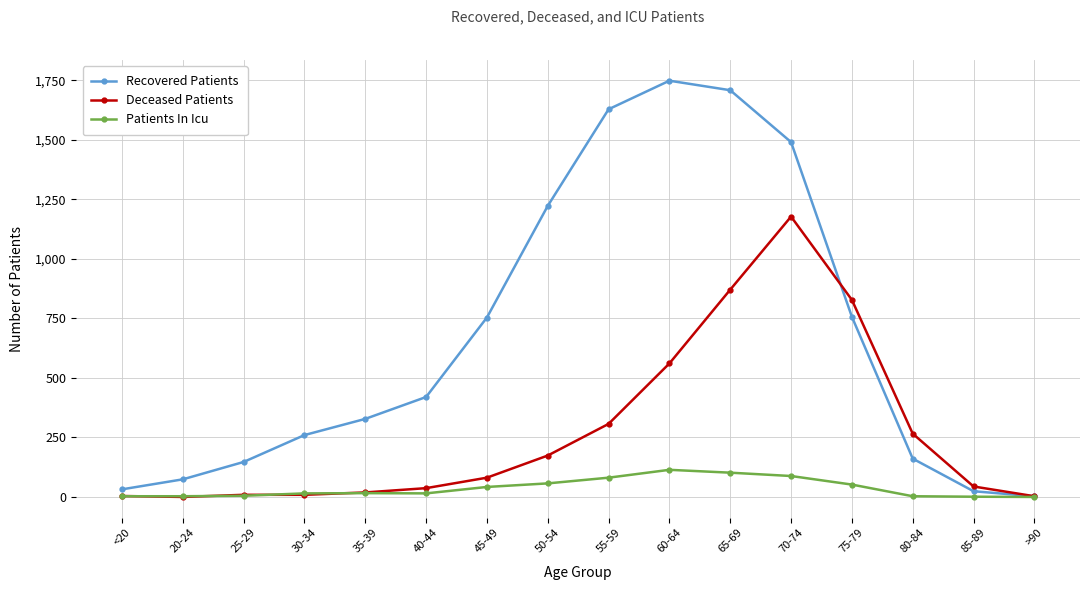

Is it true that Recovered Patients equals 72 at 80-84?

False